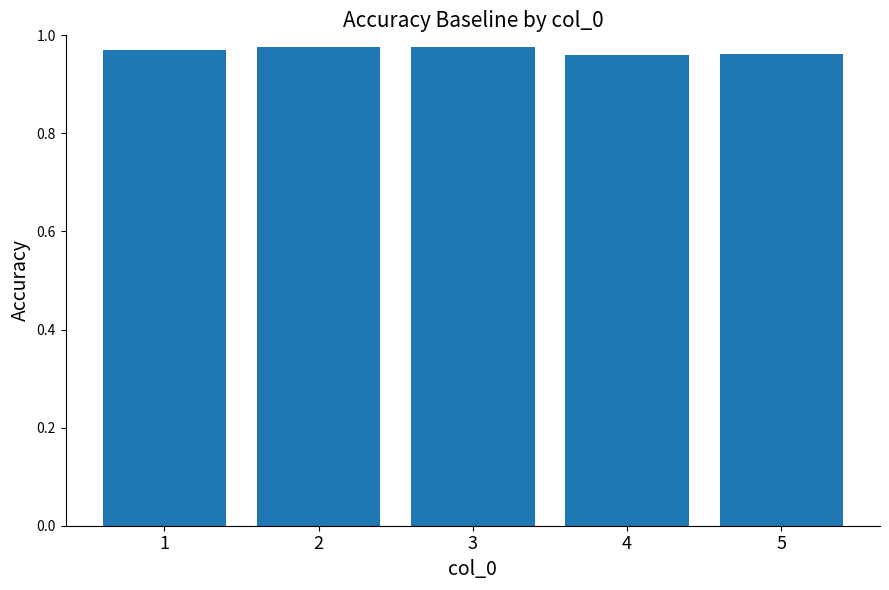

What is the sum of the values at 5 and 2?

1.9